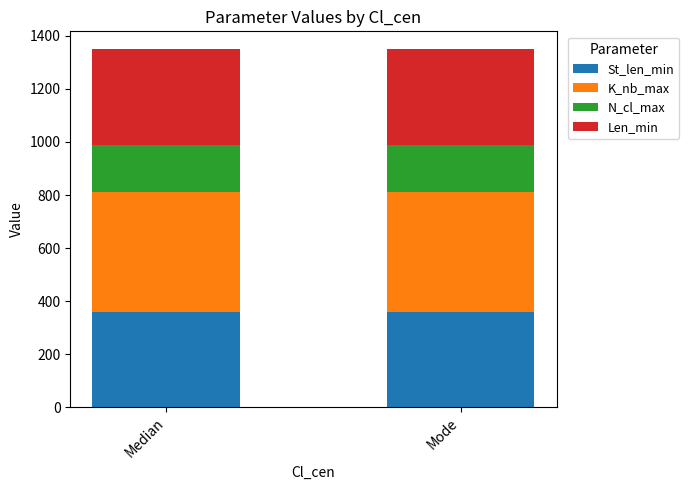

True or false: St_len_min has a value of 548 at Median.

False